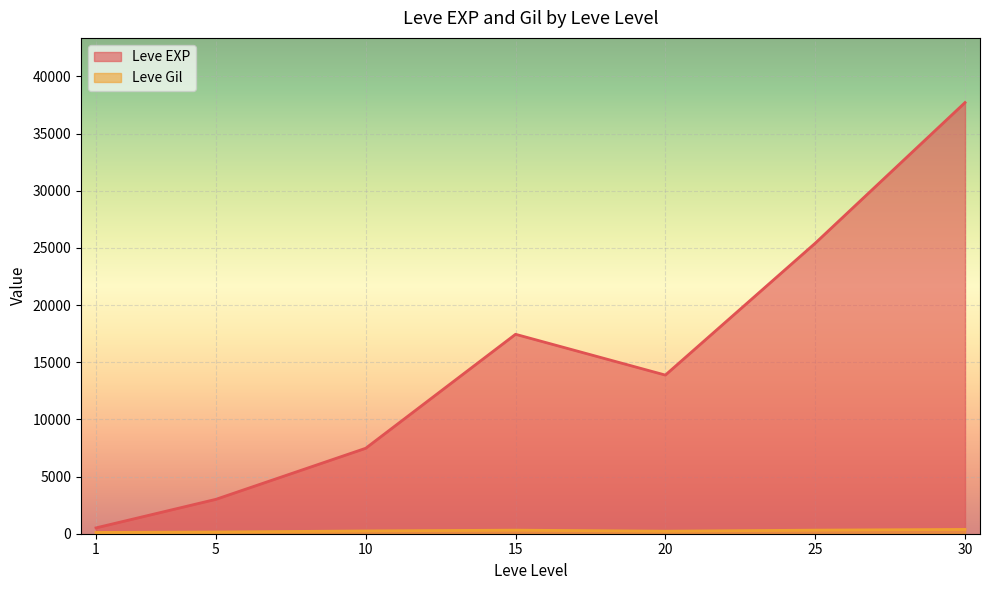

Count the number of categories in the chart.

7